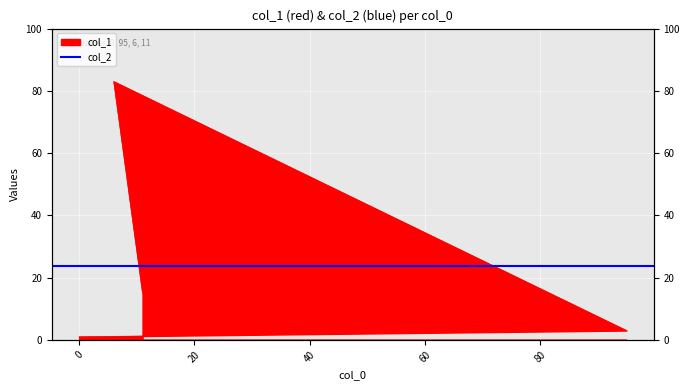

Approximately how many times larger is the value at 6 compared to 0?

83.0